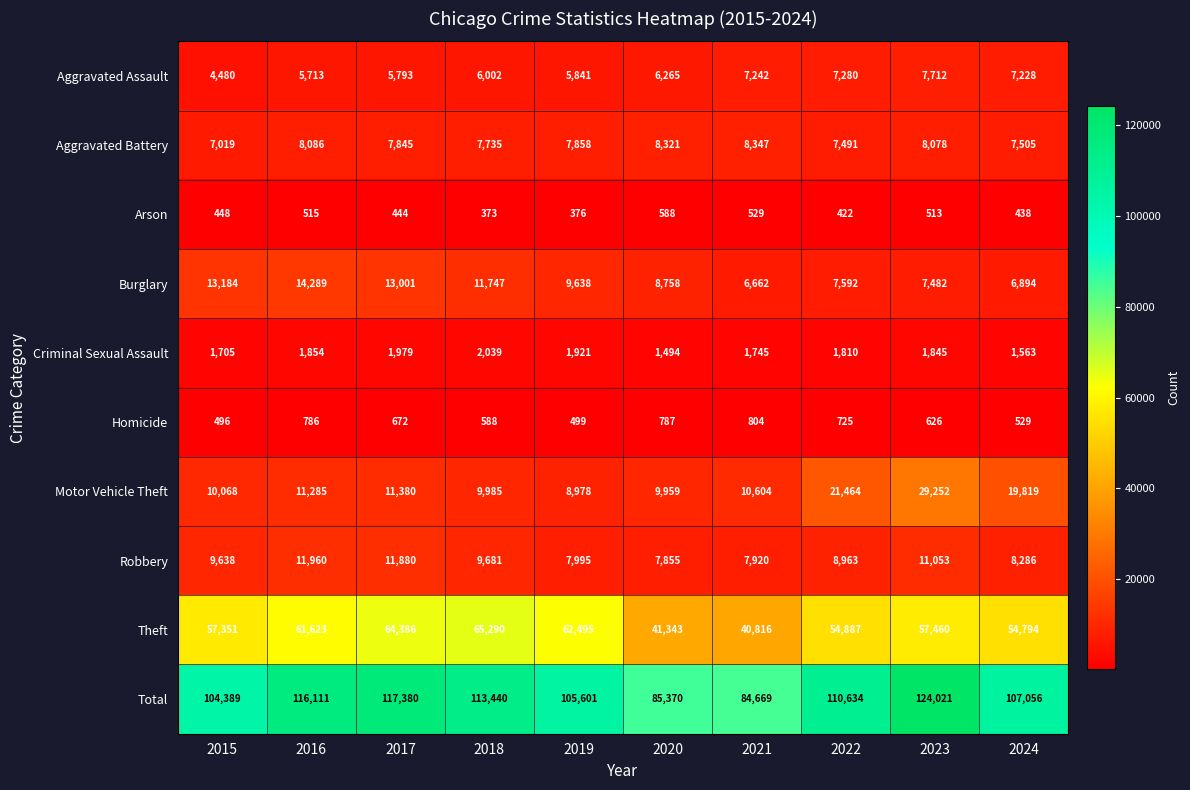

At which category is the sum across all series the highest?

2023